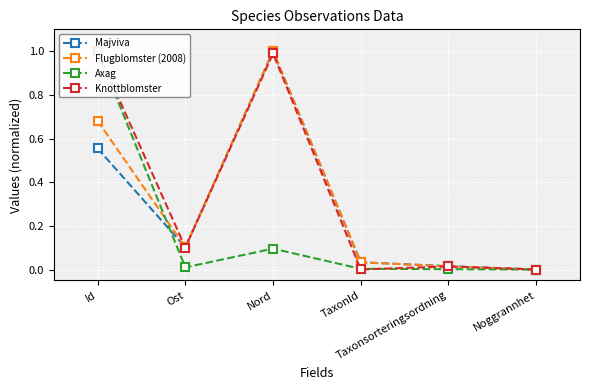

Reading left to right, transcribe all the data shown in this chart.

Majviva: 0.6	0.1	1.0	0.0	0.0	0.0
Flugblomster (2008): 0.7	0.1	1.0	0.0	0.0	0.0
Axag: 1.0	0.0	0.1	0.0	0.0	0.0
Knottblomster: 1.0	0.1	1.0	0.0	0.0	0.0